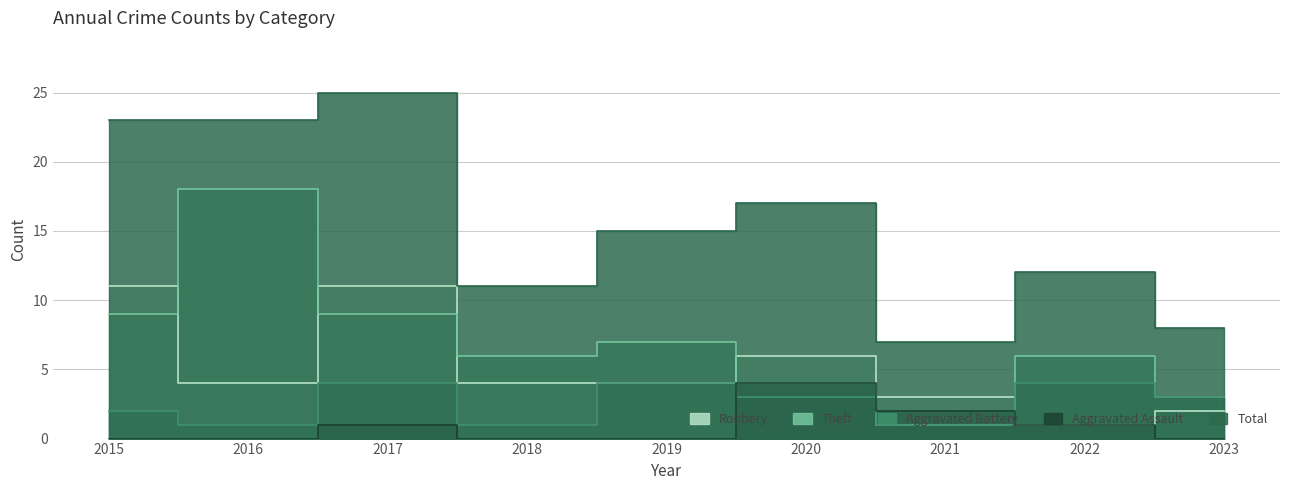

How many values in the Theft series are below 6?

3